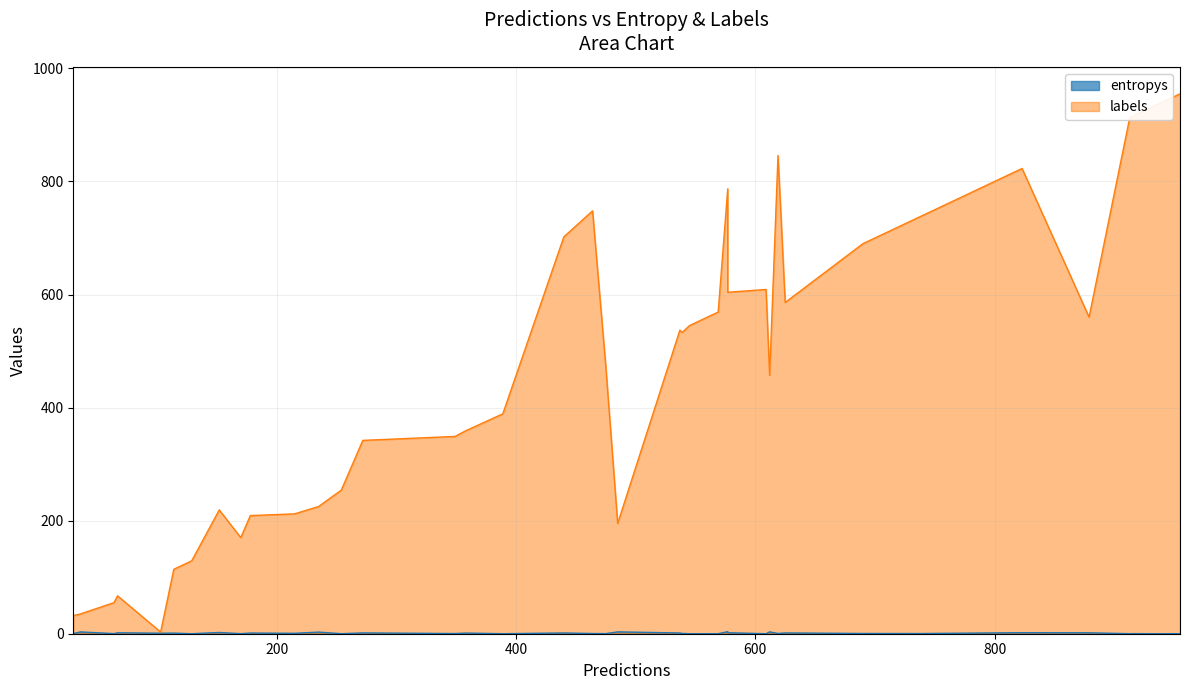

At which label is entropys closest to 1?

7